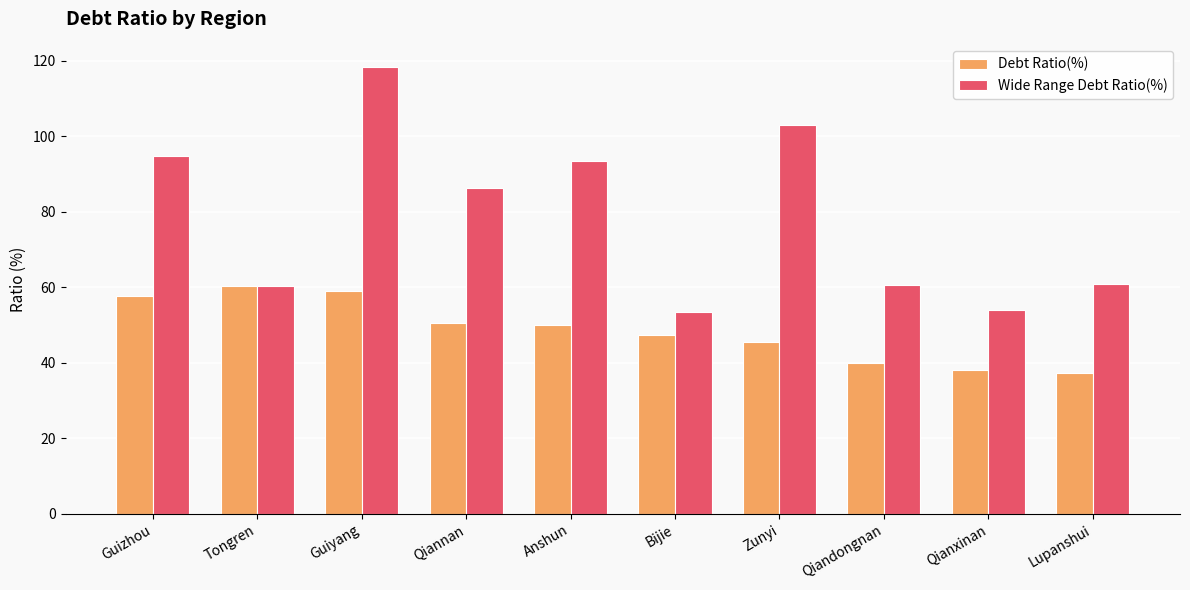

Between Tongren and Bijie, which series saw the biggest shift?

Debt Ratio(%)